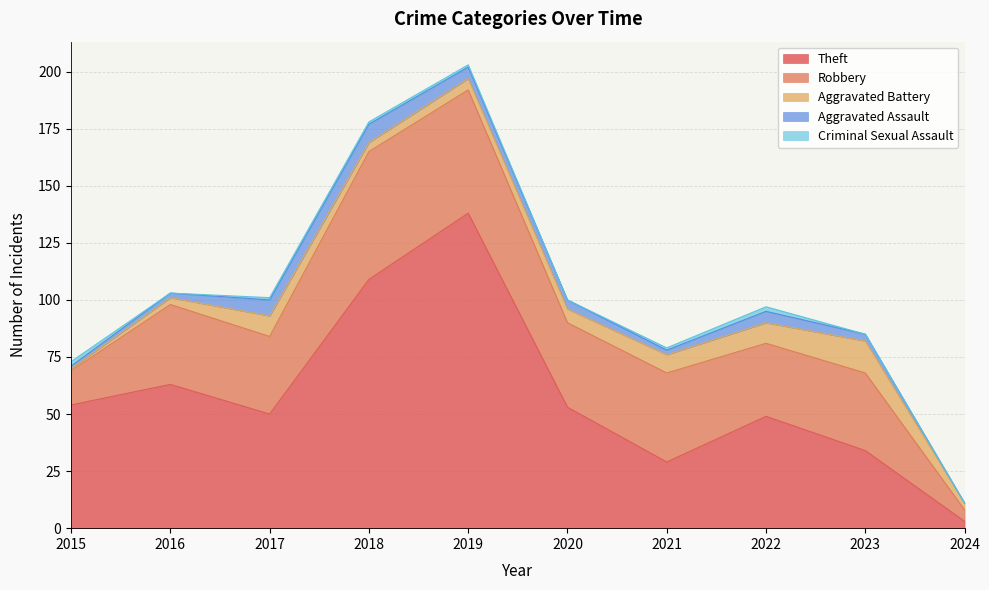

Which series ends up on top after the final intersection of Robbery and Theft?

Theft